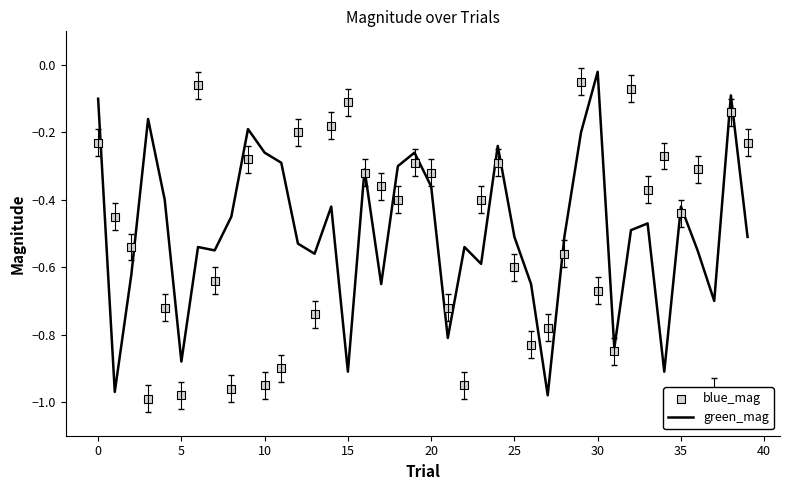

Which series has the largest total across all categories?

green_mag